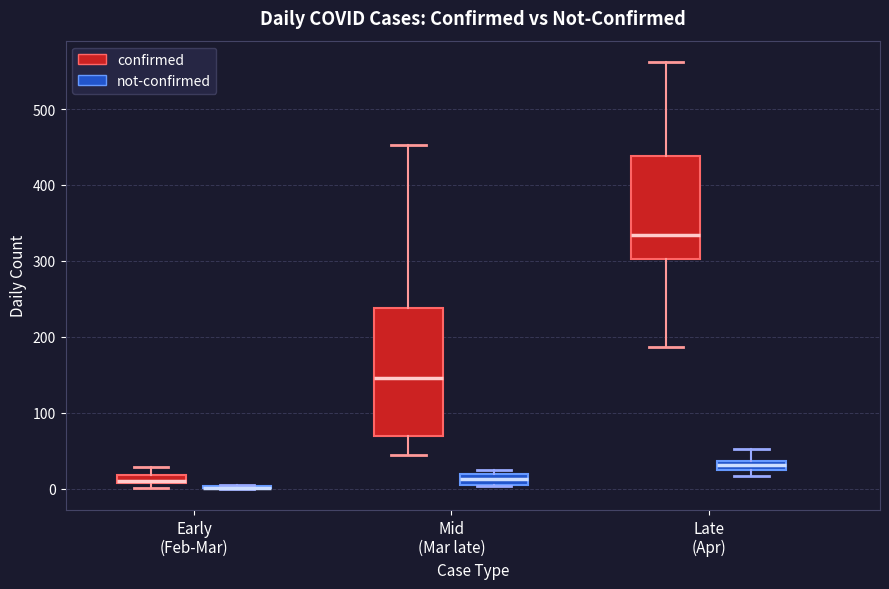

Comparing the boxes themselves (not the whiskers), which one is the tallest?

Mid (Mar late) (confirmed)